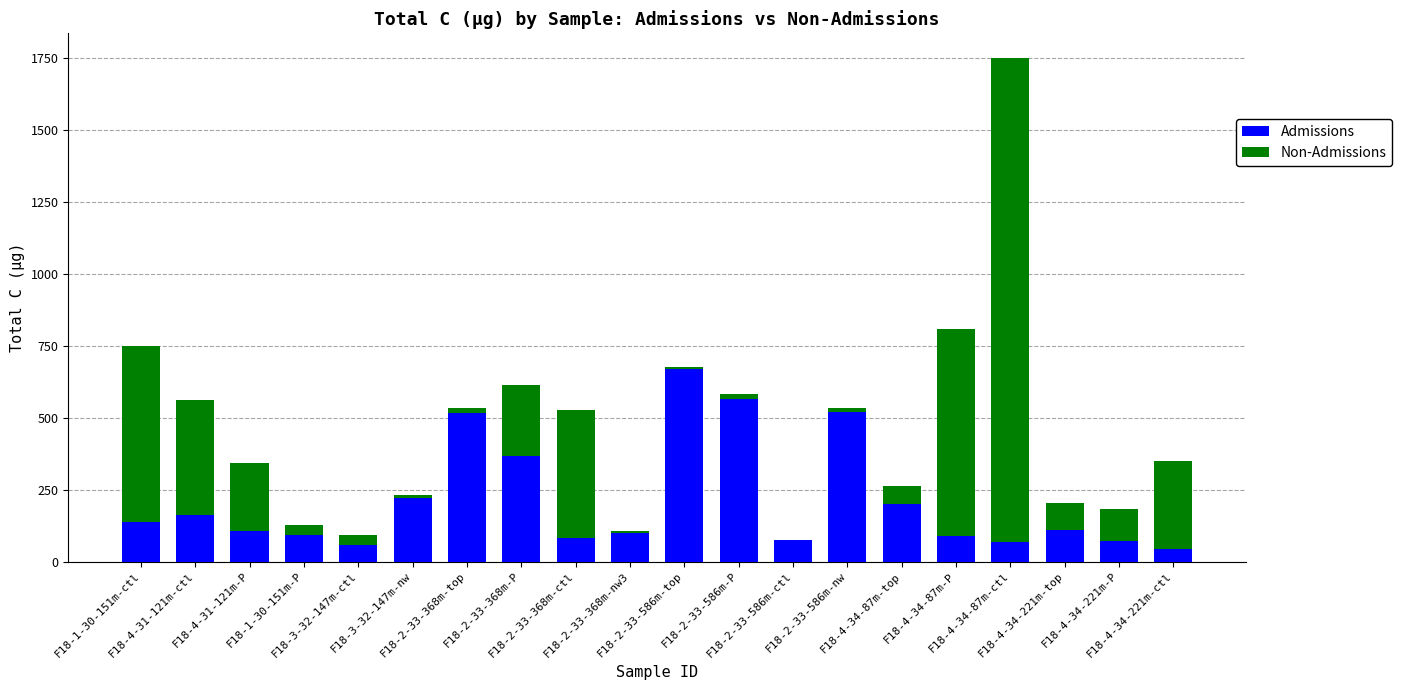

Are the bars grouped side by side (vs. stacked)?

No